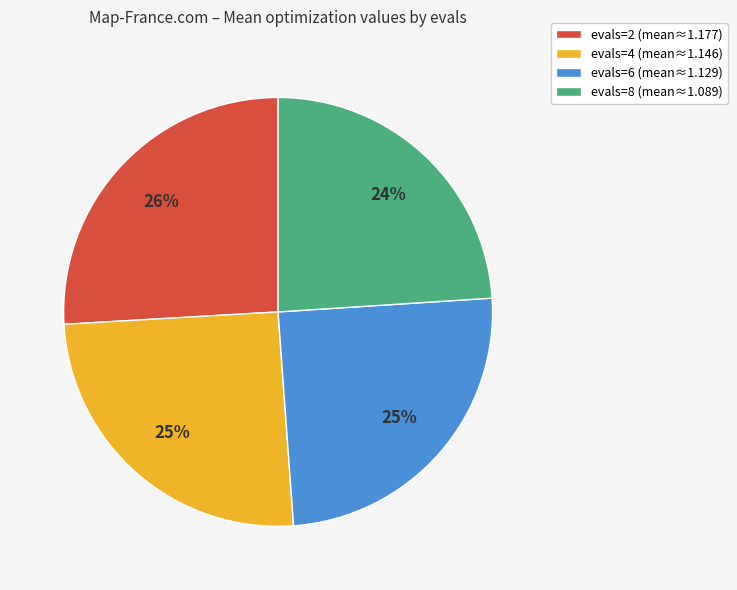

Does evals=8 (mean≈1.089) represent more than half of the total?

No